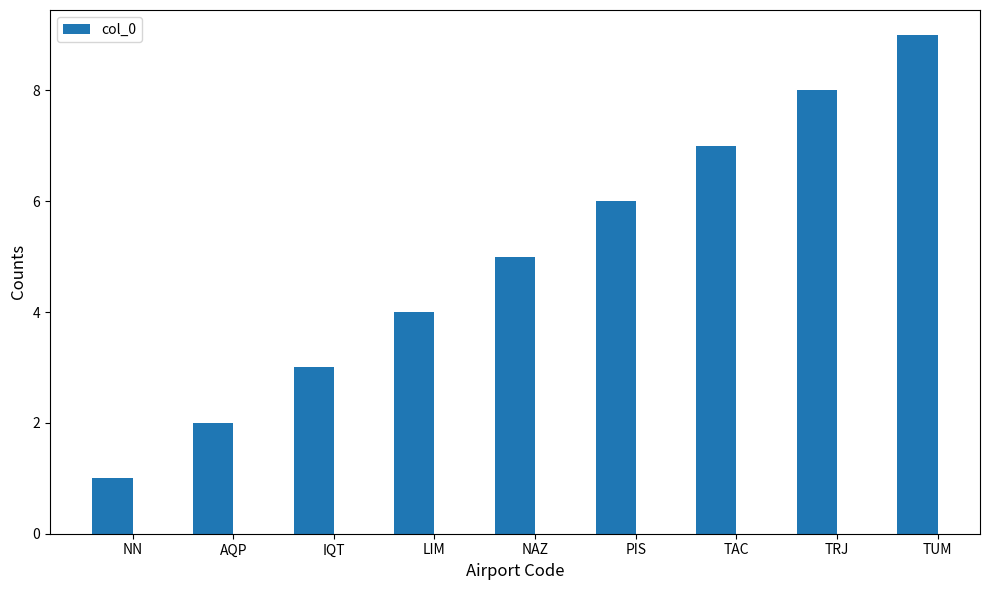

Are the bars grouped side by side (vs. stacked)?

No